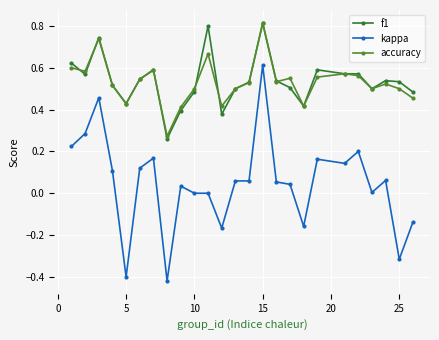

Count the number of data series in this chart.

3